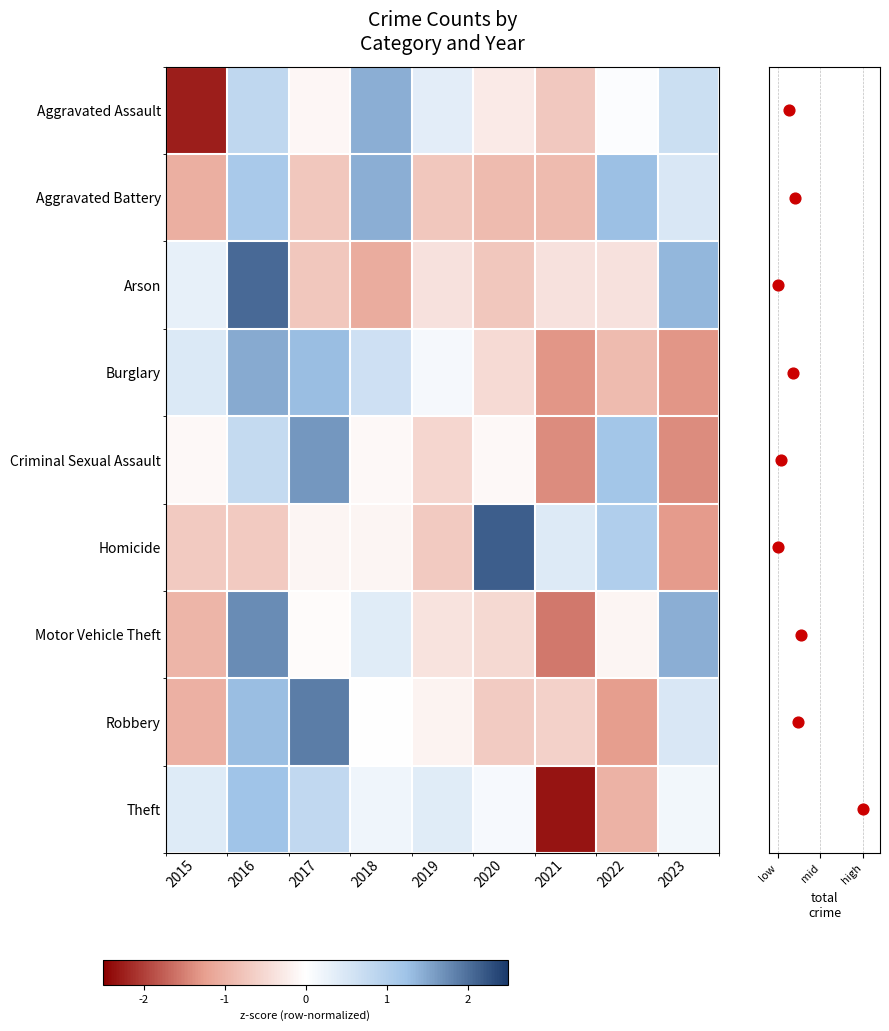

What is the total value across all series at 2016?

9.8